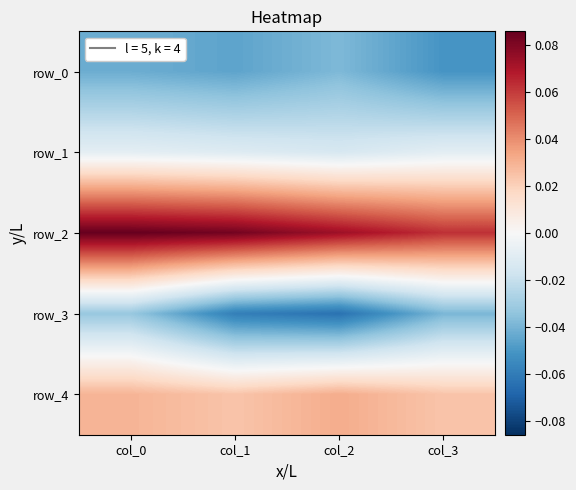

What is the spread (max minus min) of values at col_3?

0.1